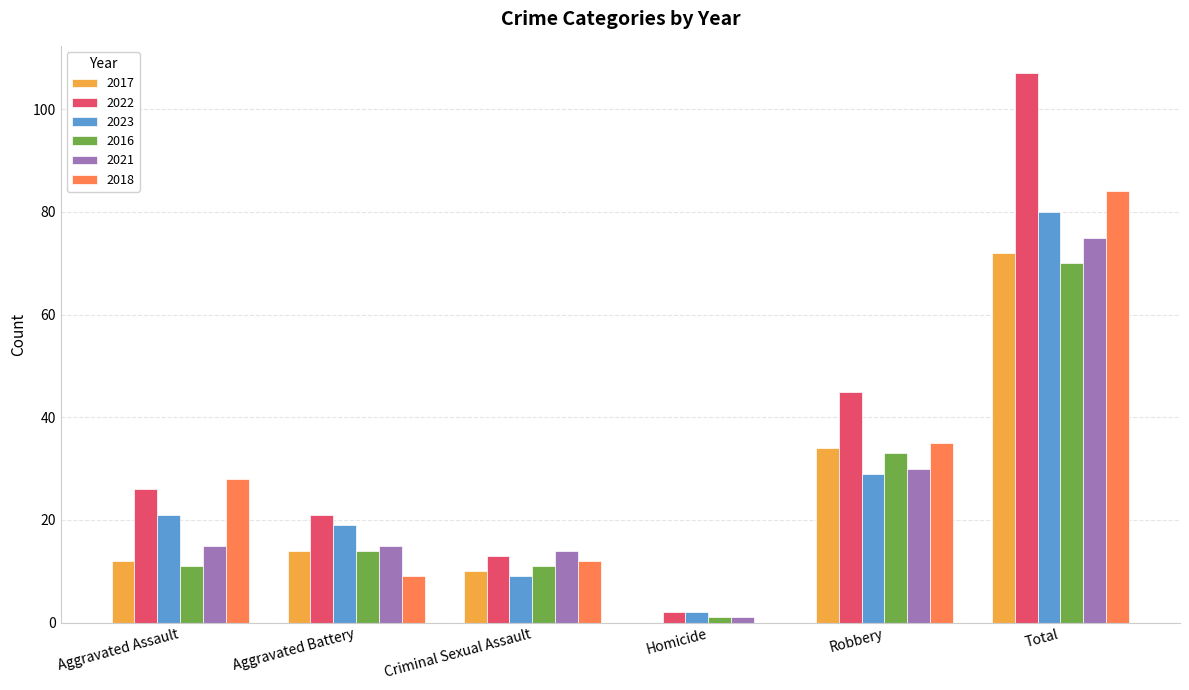

Which series has the largest total across all categories?

2022